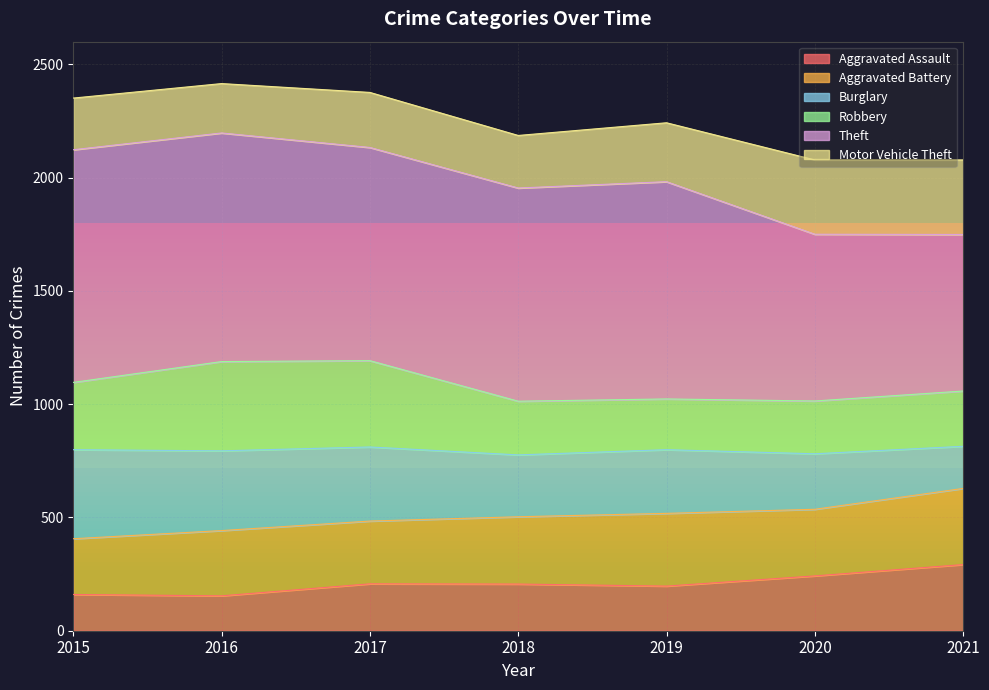

How many lines are shown in the chart?

6